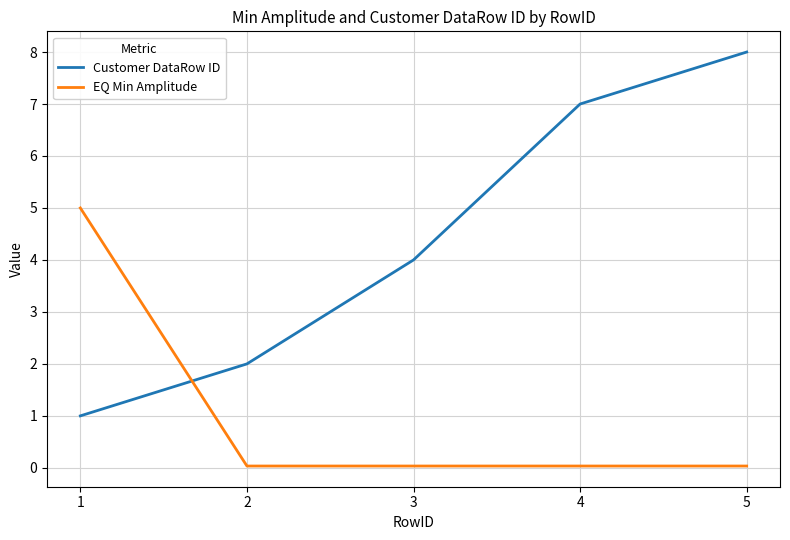

What value does the Customer DataRow ID series have at 2?

2.0